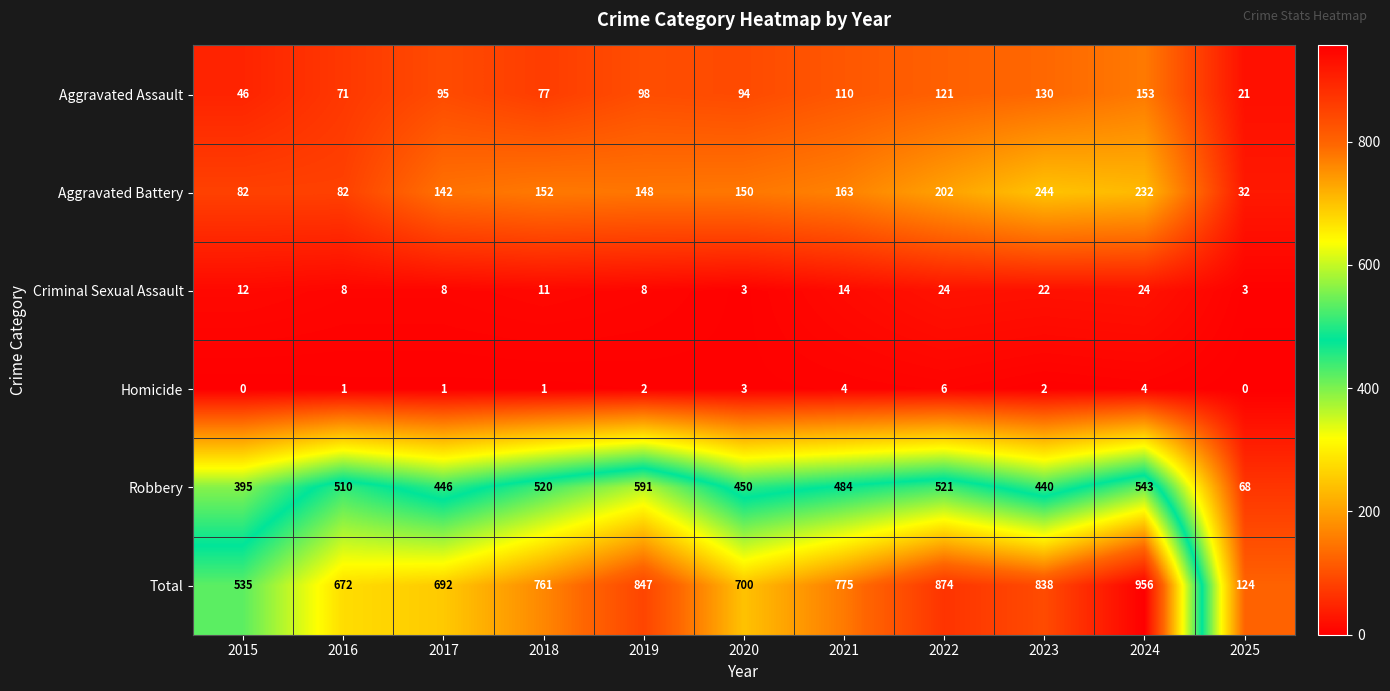

What is the difference between the maximum and minimum values in the Homicide series?

6